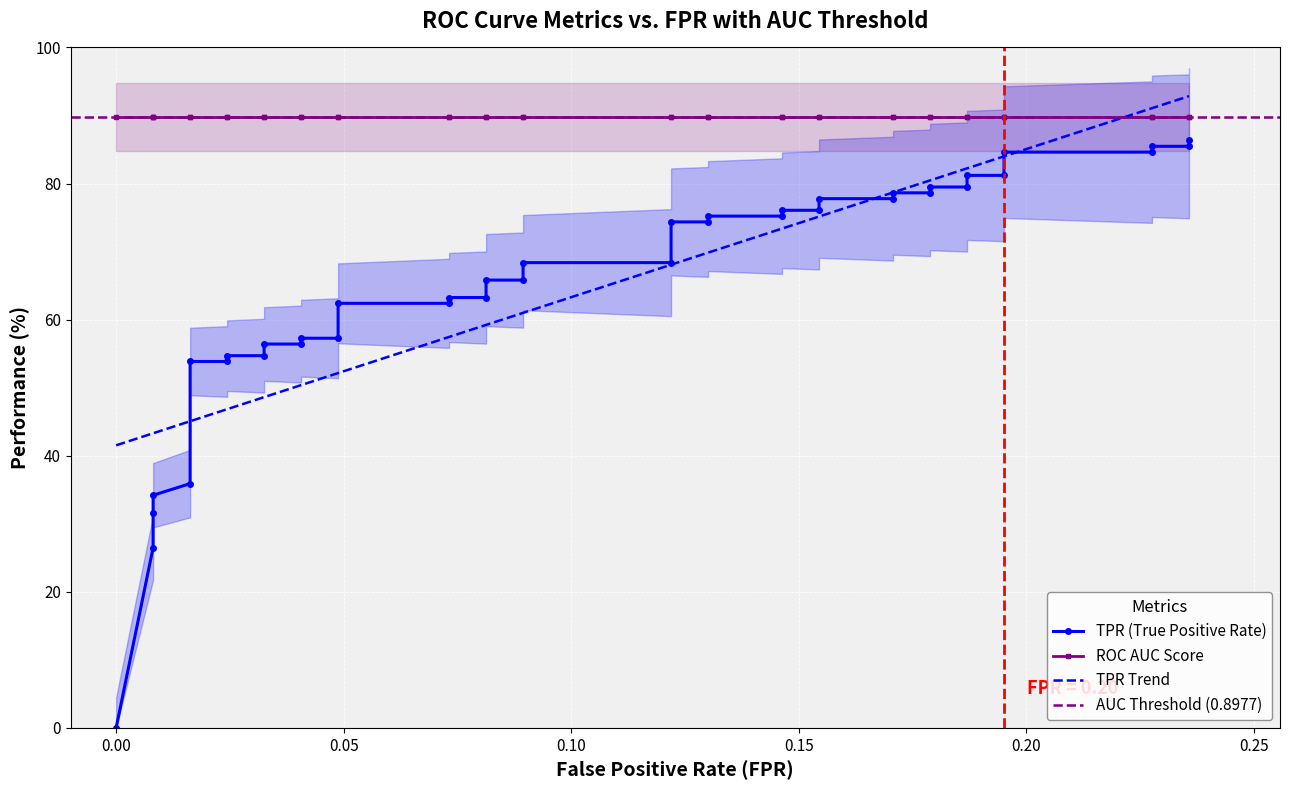

Which series has the widest spread of values?

tpr